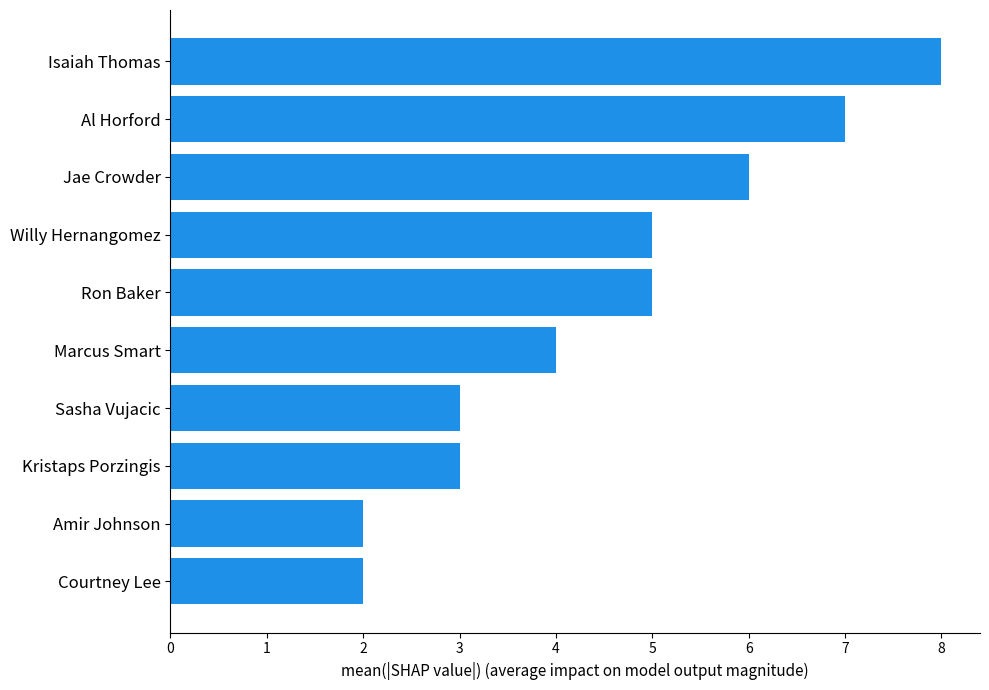

The value at Courtney Lee is 2. True or false?

True